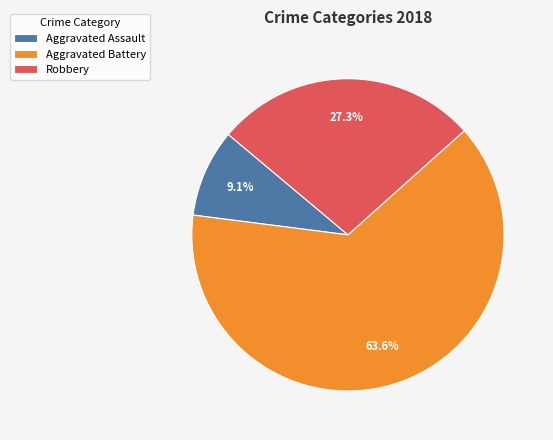

To the nearest percent, what percentage of the pie is Aggravated Assault?

9%